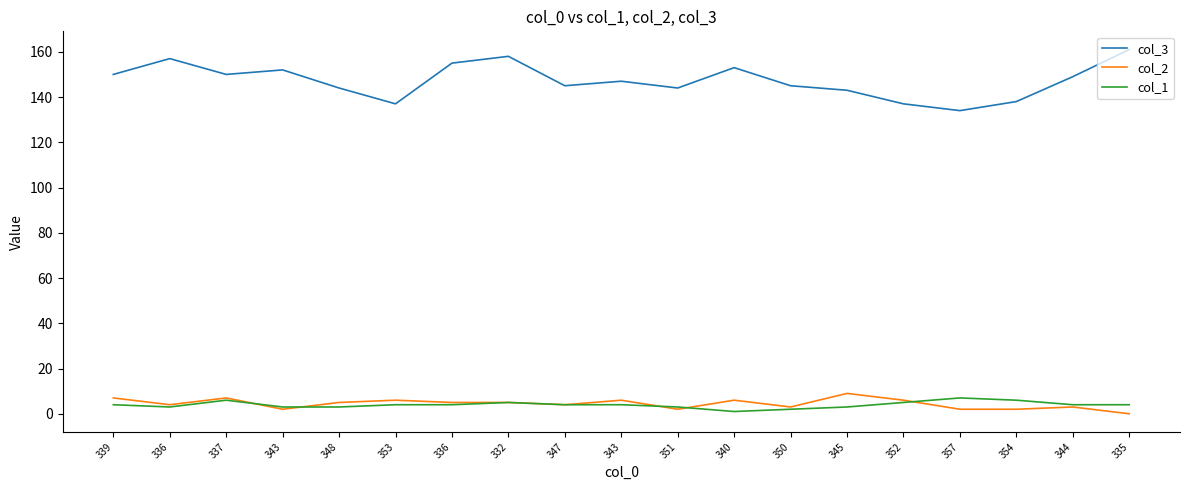

In col_3, how many points are higher than both neighbors (excluding endpoints)?

5